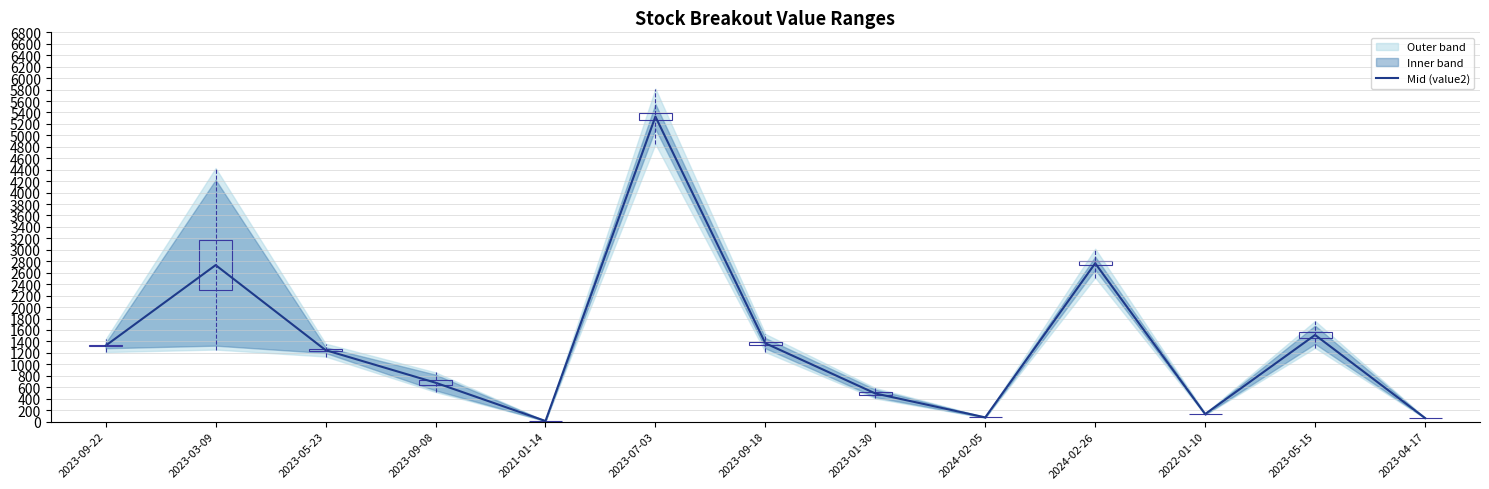

Which has a higher value, 2023-09-08 or 2023-07-03?

2023-07-03